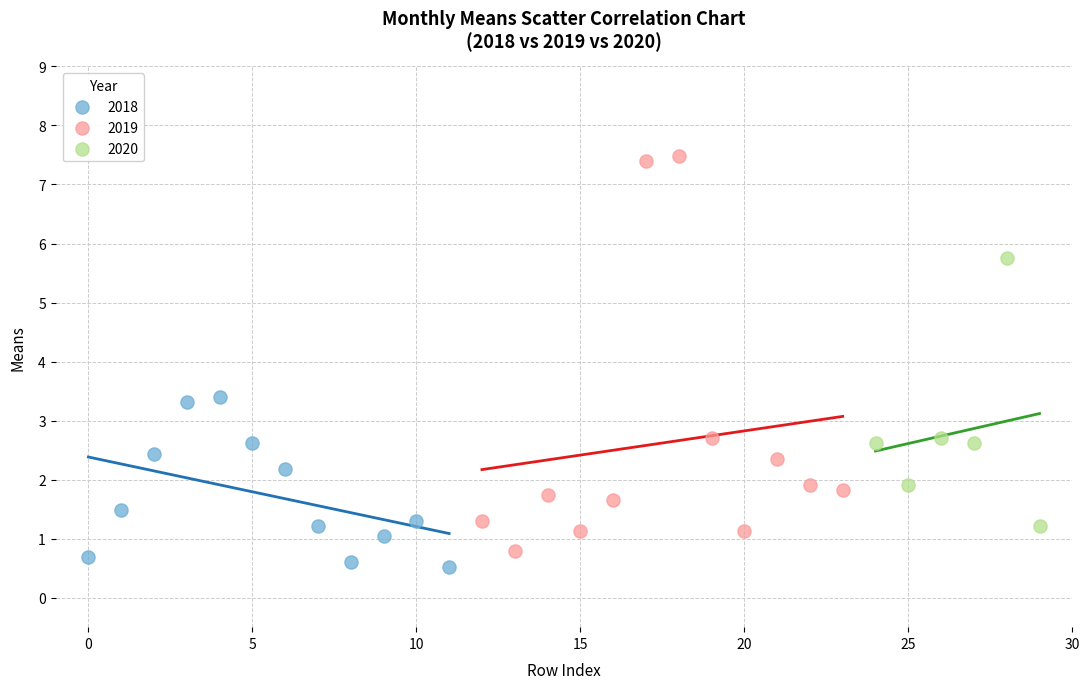

What are all the series names shown in the legend?

2018, 2019, 2020